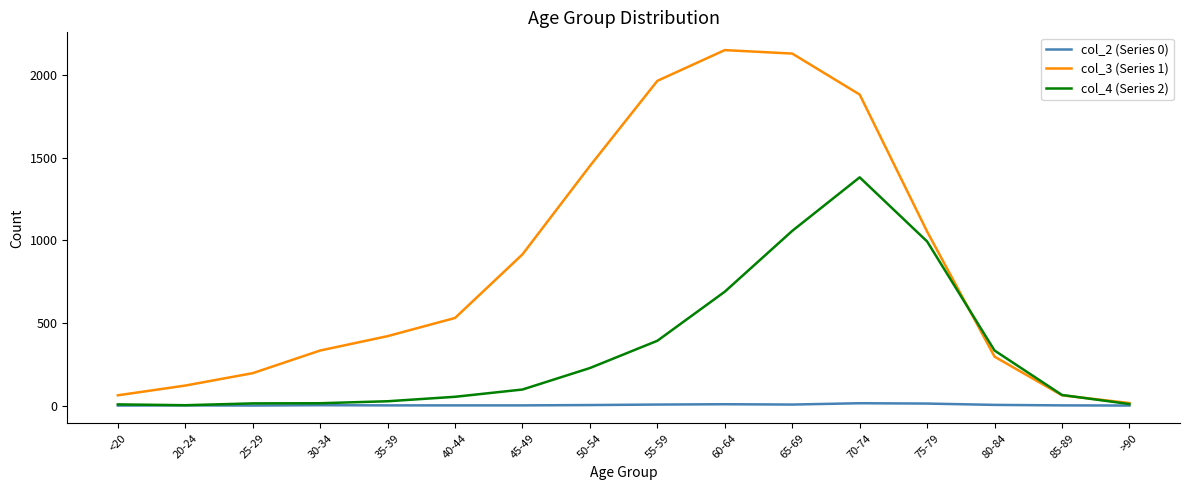

List the series in order of their peak value, lowest first.

col_2 (Series 0), col_4 (Series 2), col_3 (Series 1)